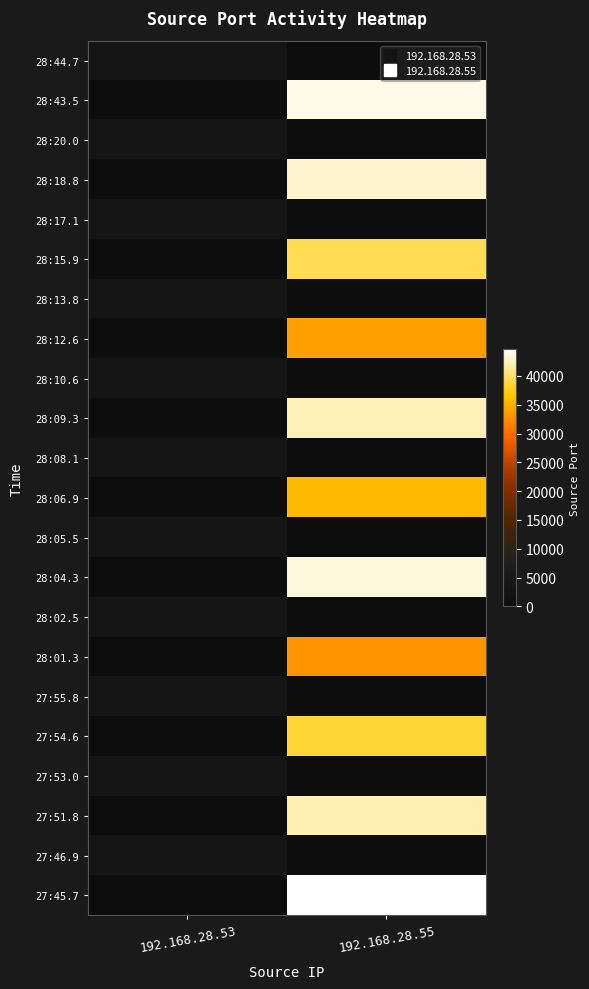

Rank the series at 192.168.28.55 from lowest to highest value.

28:44.7, 28:20.0, 28:17.1, 28:13.8, 28:10.6, 28:08.1, 28:05.5, 28:02.5, 27:55.8, 27:53.0, 27:46.9, 28:01.3, 28:12.6, 28:06.9, 27:54.6, 28:15.9, 27:51.8, 28:09.3, 28:18.8, 28:04.3, 28:43.5, 27:45.7